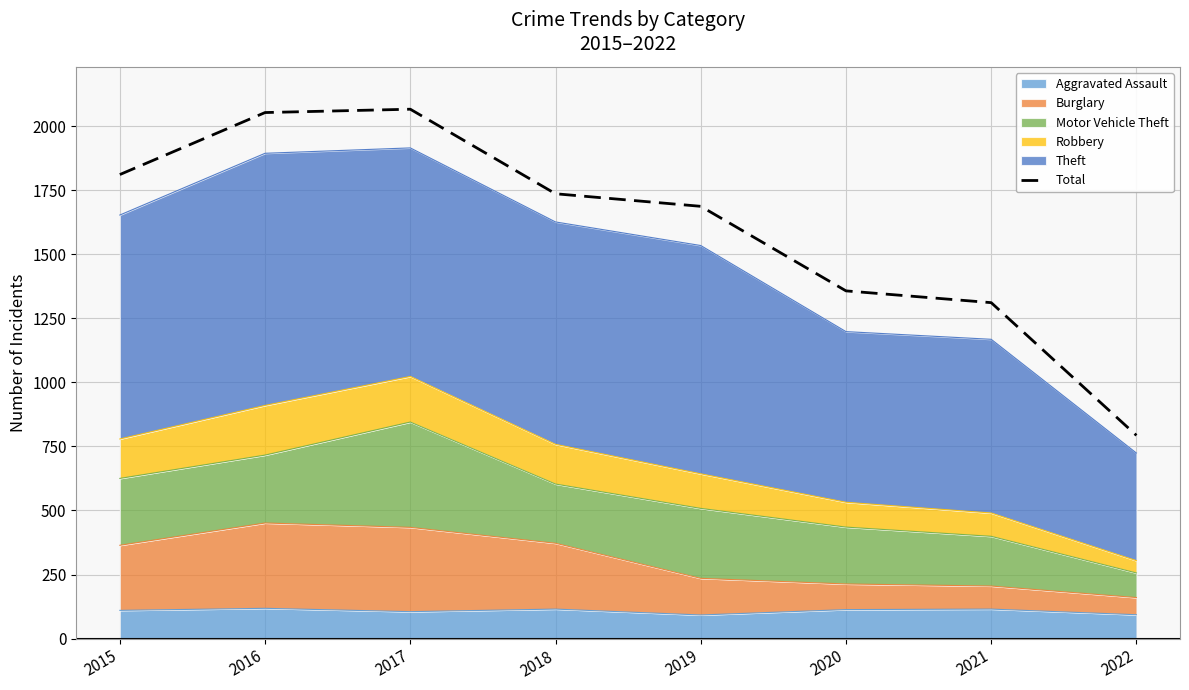

What is the ratio of the value at 2022 to the value at 2016?

0.4